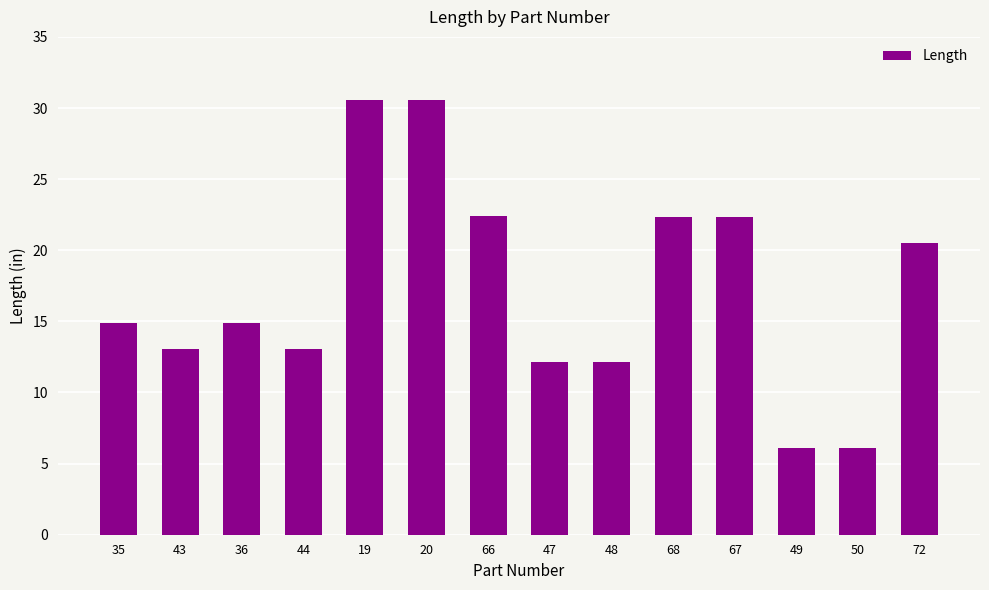

At which label does the data first exceed 14?

35